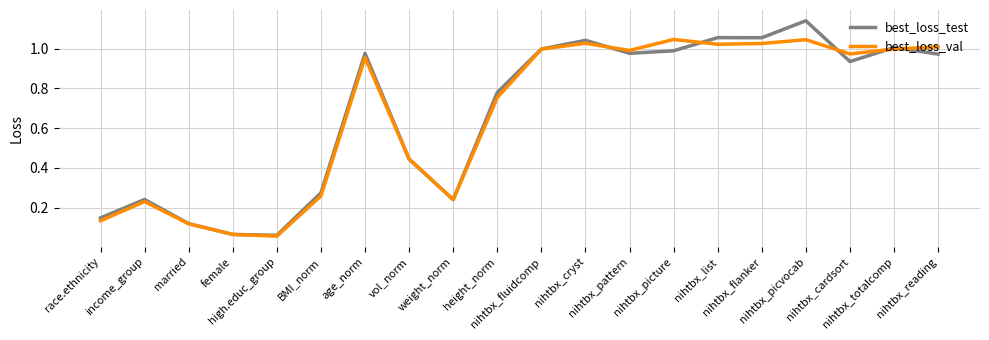

Which series has the widest spread of values?

best_loss_test